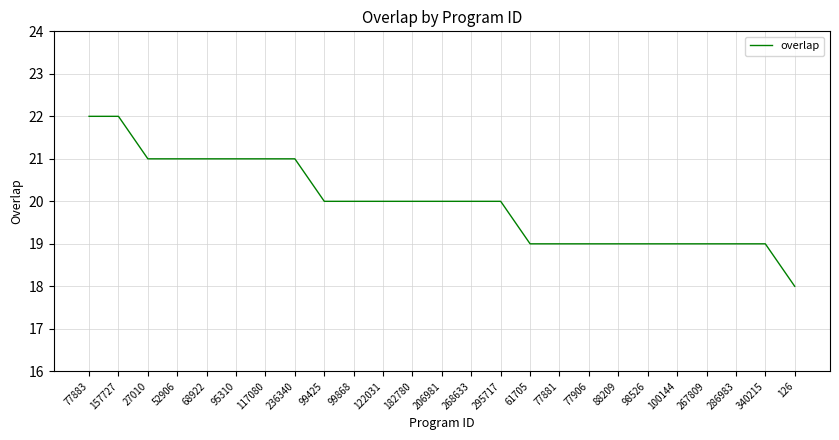

The chart shows a value of 20 at 295717. True or false?

True